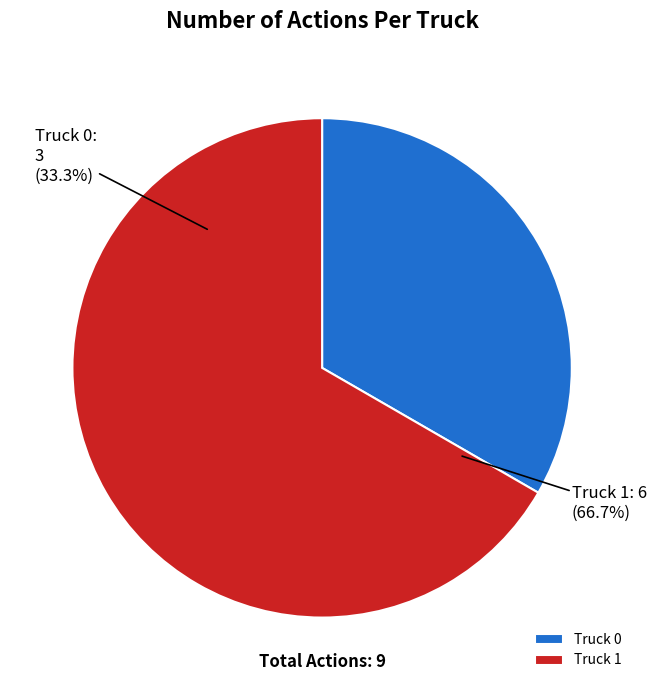

Is it true that Truck 1 is 67% of the pie?

True